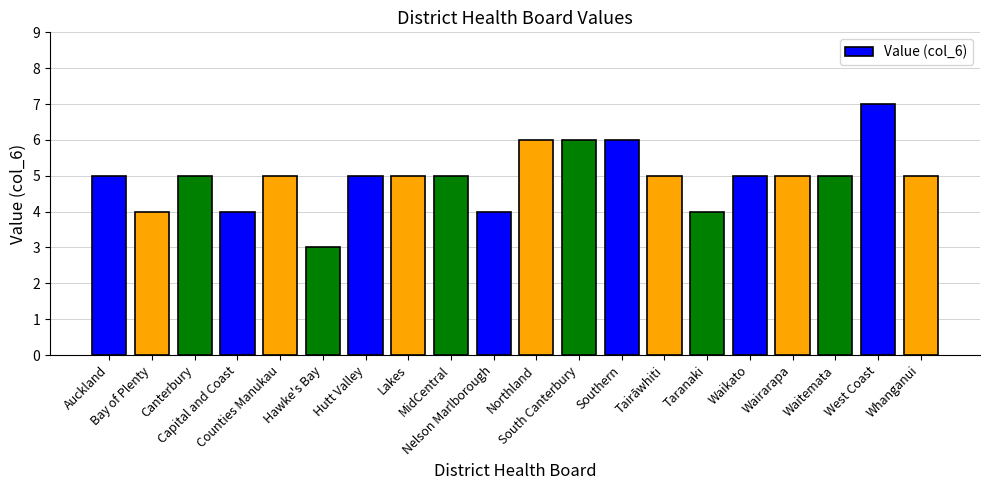

What is the value of the 18th bar from the left?

5